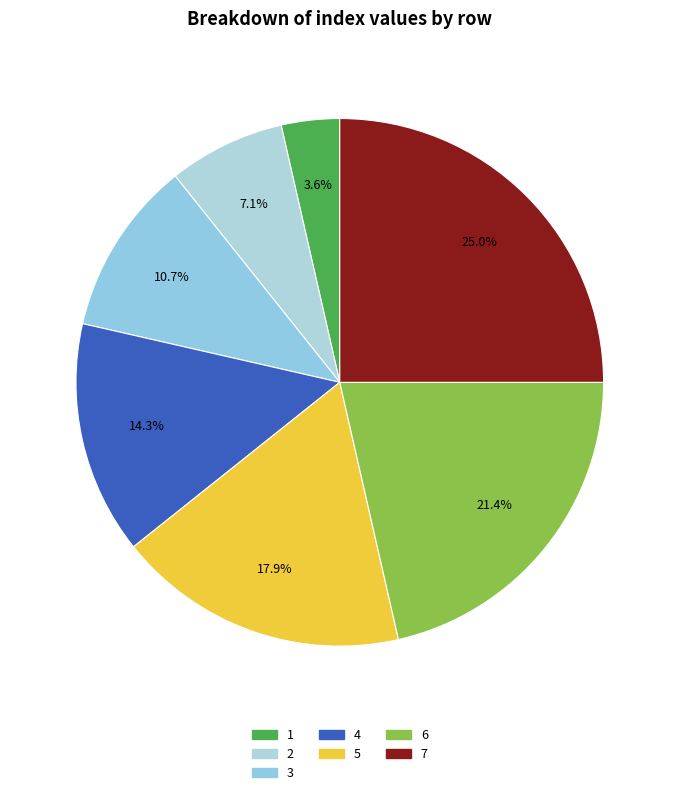

To the nearest percent, what is the average slice percentage?

14%